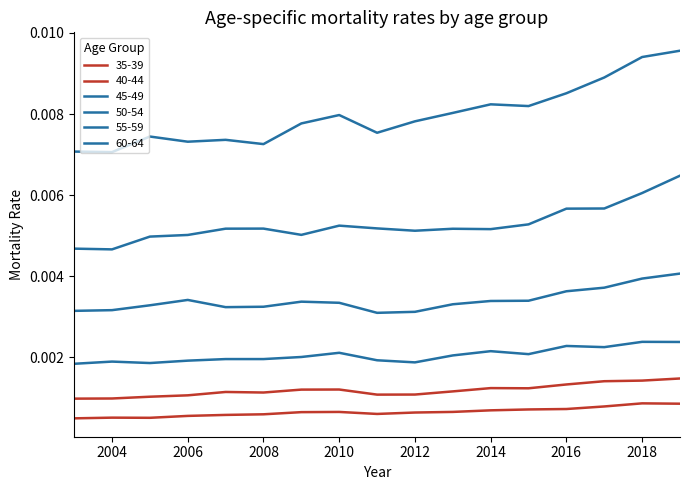

At which category is the sum across all series the highest?

2019